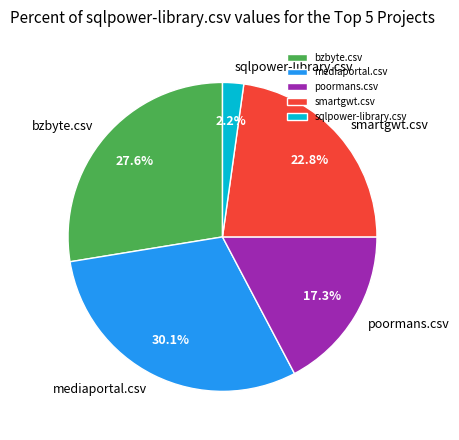

Combined, do smartgwt.csv and bzbyte.csv account for over 50%?

Yes